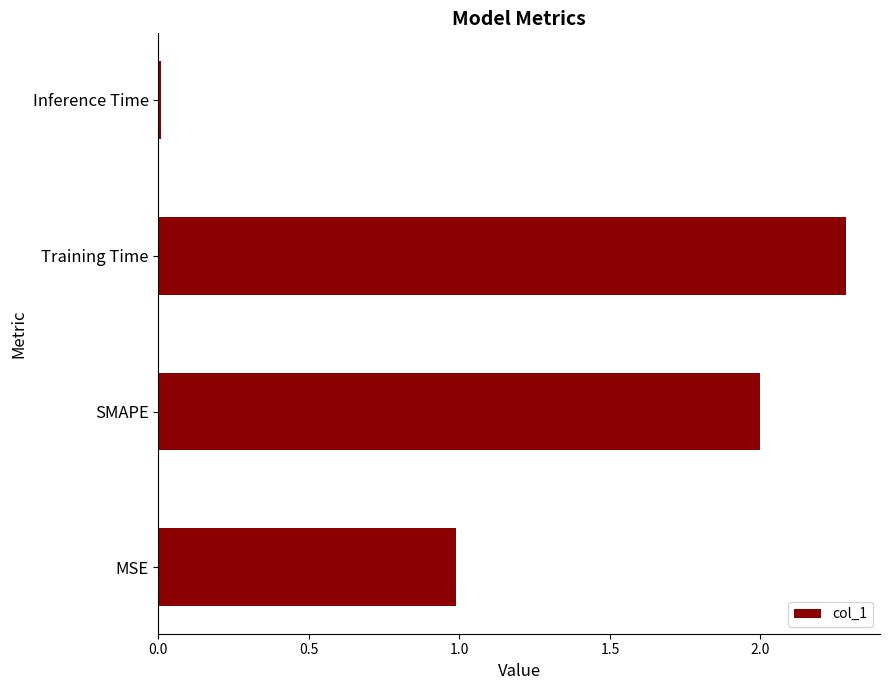

What is the sum of all values?

5.3